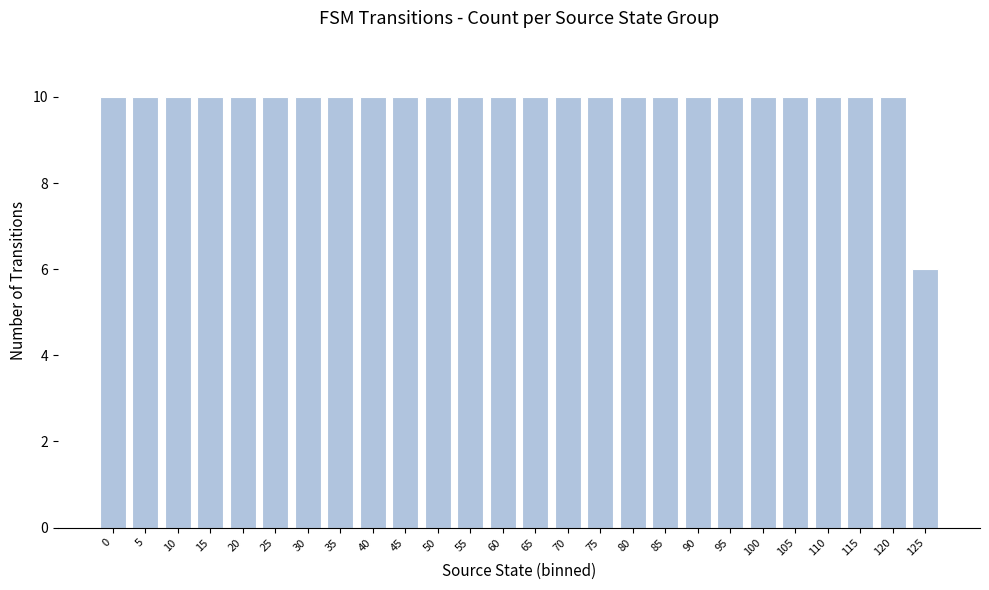

What is the change in value from 80 to 125?

-4